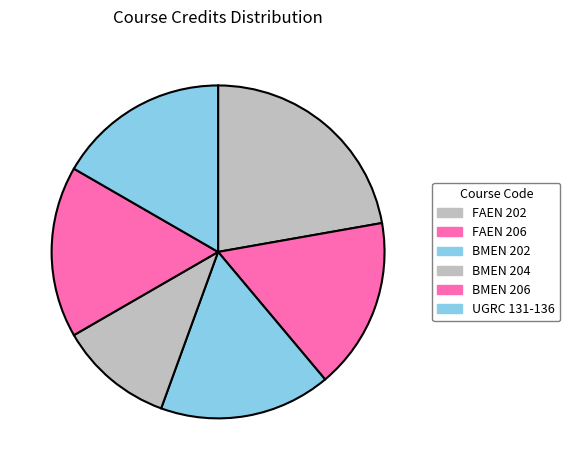

What is the change in value from FAEN 202 to BMEN 202?

-1